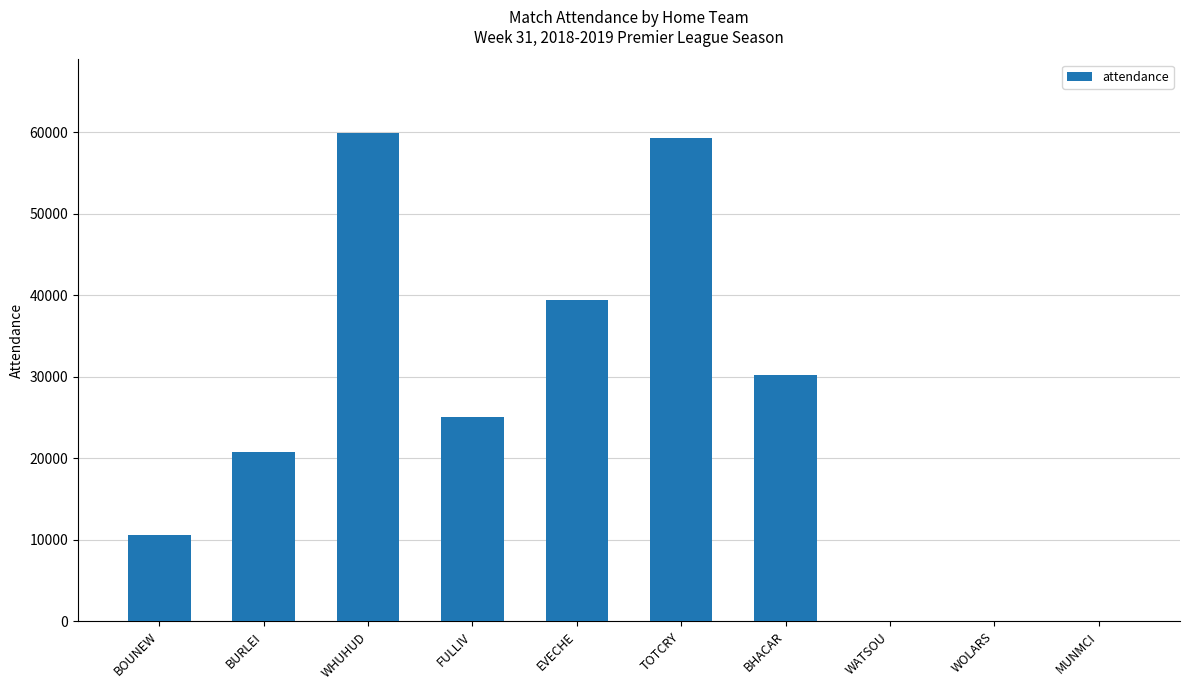

Reading left to right, list all the values displayed in this chart.

BOUNEW=10625	BURLEI=20719	WHUHUD=59931	FULLIV=25043	EVECHE=39356	TOTCRY=59215	BHACAR=30226	WATSOU=0	WOLARS=0	MUNMCI=0